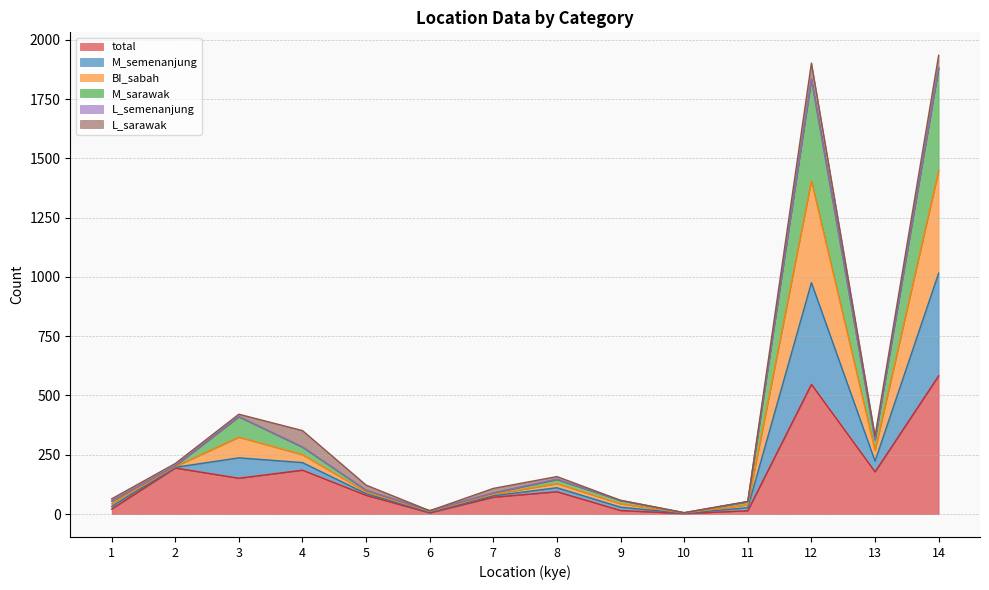

Does the chart have visible grid lines?

Yes